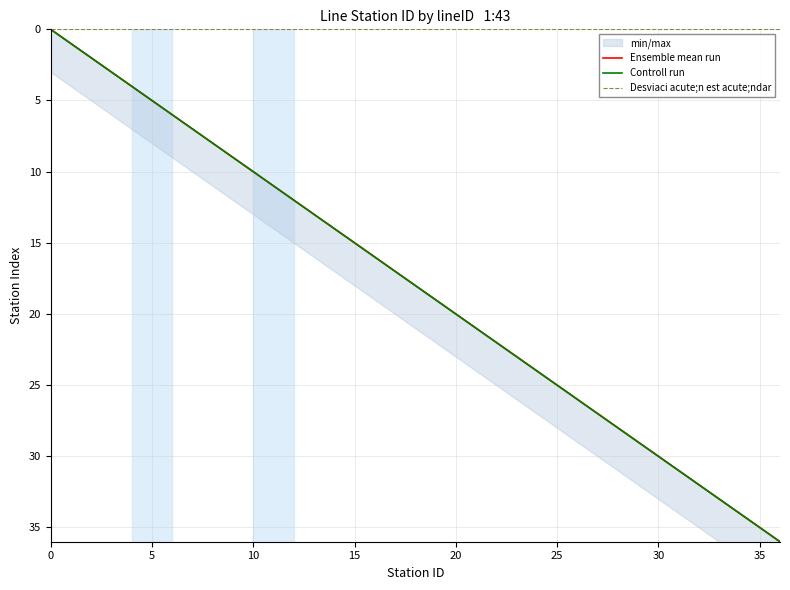

The Controll run series shows 35 at 35. True or false?

True